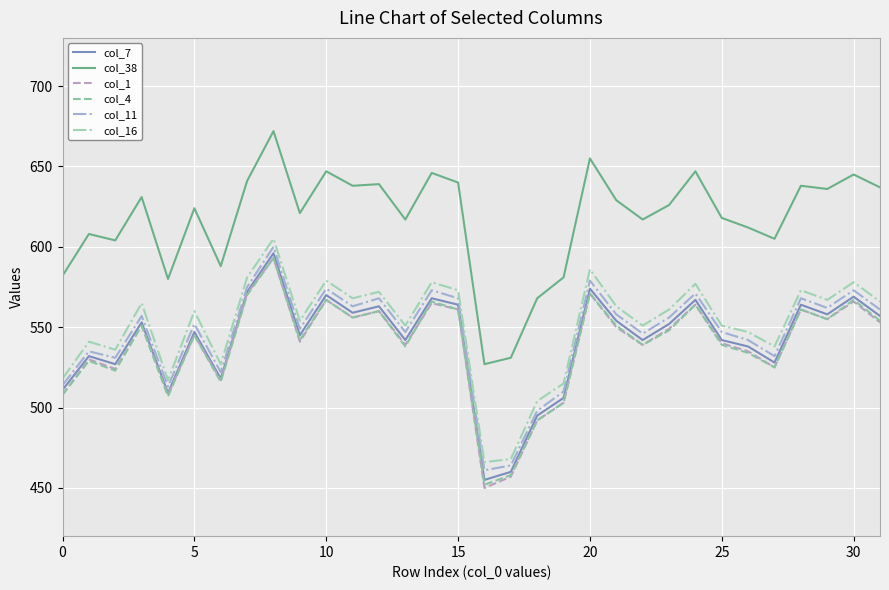

What is the lowest value of the col_16 series?

466